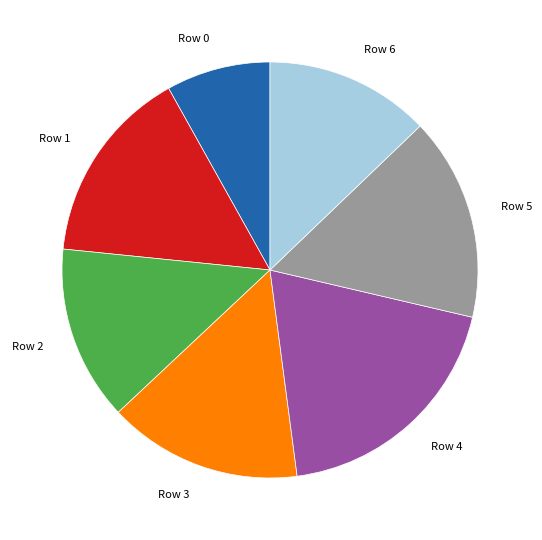

Does any single category account for the majority?

No